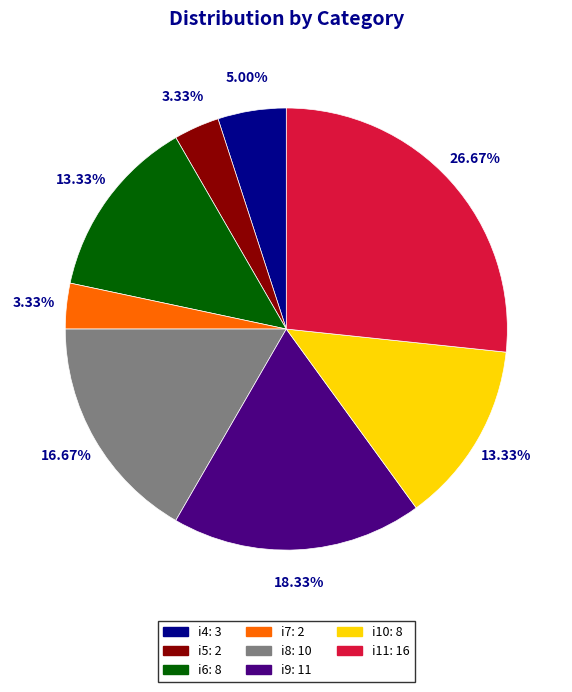

Is there a majority slice in this chart?

No